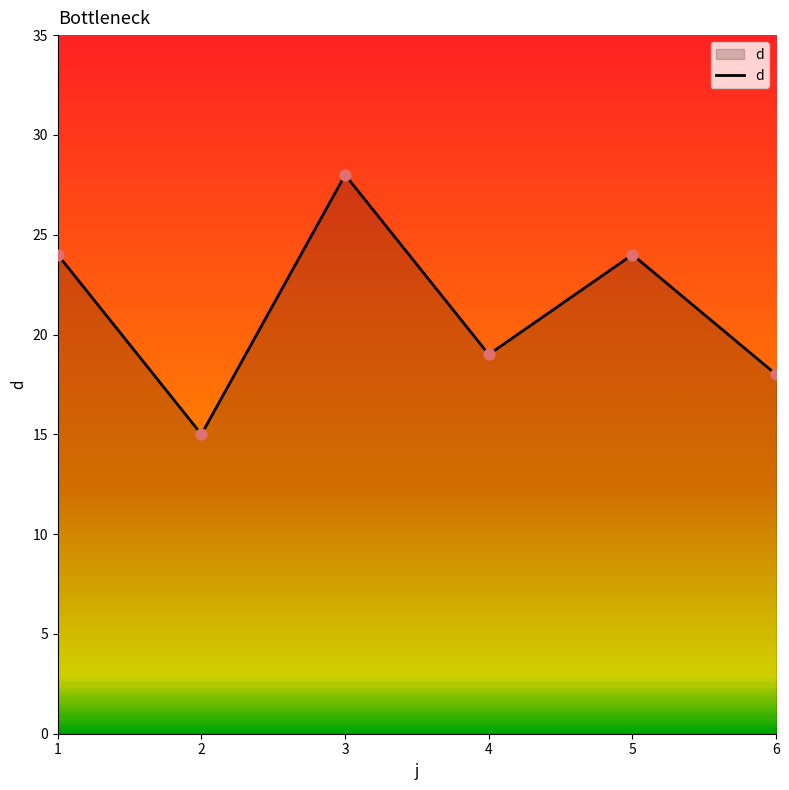

Approximately how many times larger is the value at 2 compared to 1?

0.6